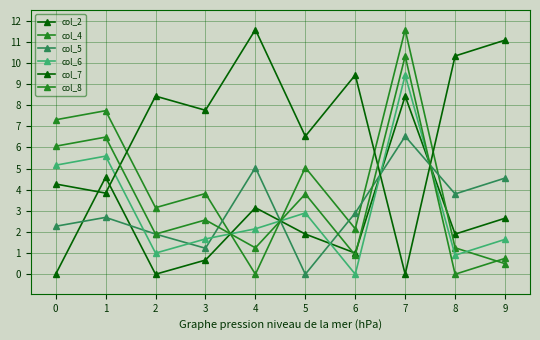

How many data points does each series have?

10